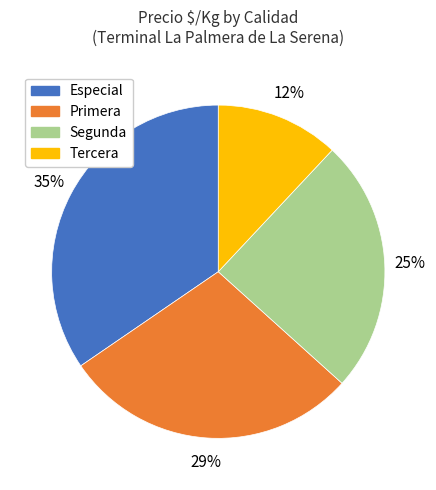

What is the ratio of the value at Tercera to the value at Primera?

0.4